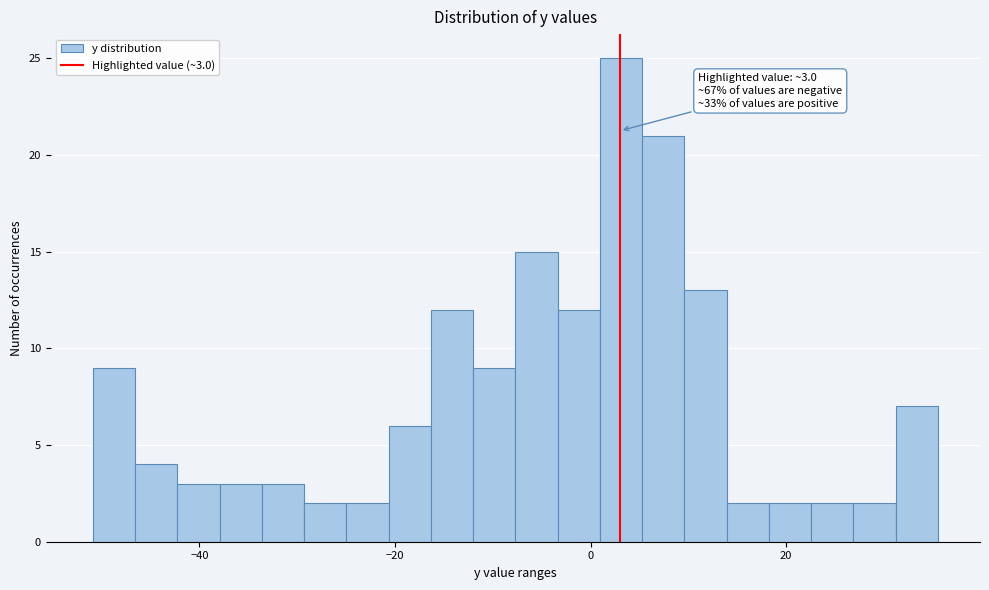

Read against the x-axis, roughly where is the centre of the tallest bar?

4